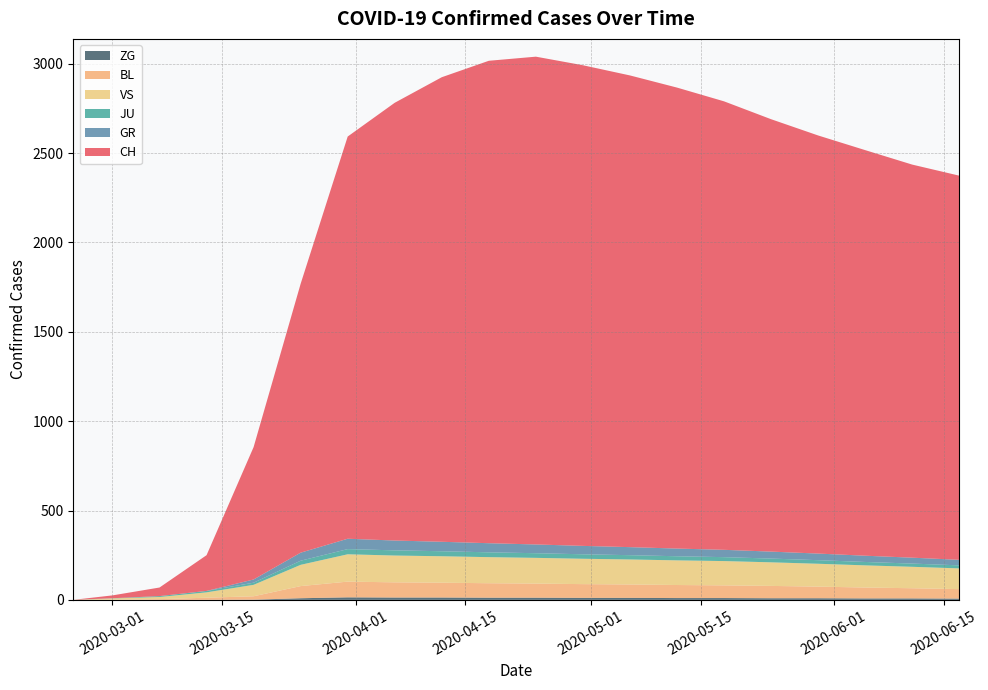

Reading left to right, transcribe all the data shown in this chart.

CH: 2020-02-25=0	2020-03-01=16	2020-03-07=48	2020-03-13=200	2020-03-19=741	2020-03-25=1505	2020-03-31=2251	2020-04-06=2617	2020-04-12=2766	2020-04-18=2779	2020-04-24=2740	2020-04-30=2688	2020-05-06=2620	2020-05-12=2545	2020-05-18=2469	2020-05-24=2390	2020-05-30=2311	2020-06-05=2255	2020-06-11=2198	2020-06-17=2142
GR: 2020-02-25=0	2020-03-01=0	2020-03-07=0	2020-03-13=0	2020-03-19=18	2020-03-25=45	2020-03-31=58	2020-04-06=55	2020-04-12=52	2020-04-18=48	2020-04-24=44	2020-04-30=40	2020-05-06=37	2020-05-12=34	2020-05-18=31	2020-05-24=28	2020-05-30=26	2020-06-05=24	2020-06-11=22	2020-06-17=20
JU: 2020-02-25=0	2020-03-01=1	2020-03-07=5	2020-03-13=8	2020-03-19=12	2020-03-25=23	2020-03-31=29	2020-04-06=28	2020-04-12=27	2020-04-18=26	2020-04-24=25	2020-04-30=24	2020-05-06=23	2020-05-12=22	2020-05-18=21	2020-05-24=20	2020-05-30=19	2020-06-05=18	2020-06-11=17	2020-06-17=16
VS: 2020-02-25=0	2020-03-01=7	2020-03-07=12	2020-03-13=30	2020-03-19=64	2020-03-25=119	2020-03-31=153	2020-04-06=147	2020-04-12=145	2020-04-18=143	2020-04-24=140	2020-04-30=137	2020-05-06=134	2020-05-12=131	2020-05-18=128	2020-05-24=125	2020-05-30=122	2020-06-05=119	2020-06-11=116	2020-06-17=113
BL: 2020-02-25=0	2020-03-01=1	2020-03-07=4	2020-03-13=12	2020-03-19=19	2020-03-25=68	2020-03-31=88	2020-04-06=84	2020-04-12=80	2020-04-18=76	2020-04-24=72	2020-04-30=68	2020-05-06=64	2020-05-12=60	2020-05-18=56	2020-05-24=52	2020-05-30=48	2020-06-05=44	2020-06-11=40	2020-06-17=36
ZG: 2020-02-25=0	2020-03-01=0	2020-03-07=0	2020-03-13=0	2020-03-19=1	2020-03-25=9	2020-03-31=14	2020-04-06=13	2020-04-12=13	2020-04-18=12	2020-04-24=12	2020-04-30=11	2020-05-06=11	2020-05-12=10	2020-05-18=10	2020-05-24=9	2020-05-30=9	2020-06-05=8	2020-06-11=8	2020-06-17=7